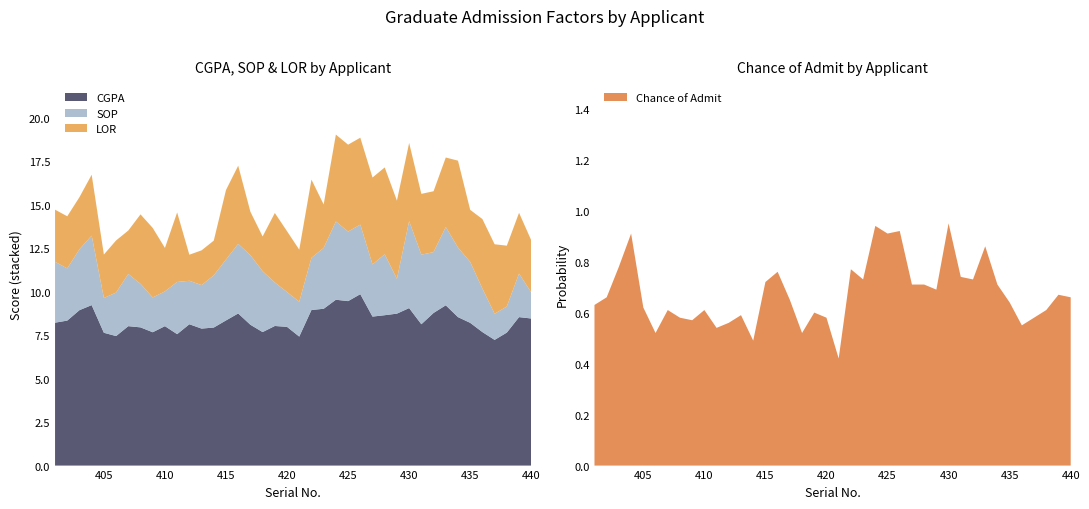

Reading left to right, extract all data points from this chart.

CGPA: 401=8.2	402=8.3	403=8.9	404=9.2	405=7.6	406=7.5	407=8.0	408=8.0	409=7.7	410=8.0	411=7.6	412=8.1	413=7.9	414=7.9	415=8.3	416=8.8	417=8.1	418=7.7	419=8.0	420=8.0	421=7.4	422=8.9	423=9.0	424=9.5	425=9.5	426=9.9	427=8.6	428=8.7	429=8.7	430=9.1	431=8.1	432=8.8	433=9.2	434=8.5	435=8.2	436=7.7	437=7.2	438=7.7	439=8.5	440=8.5
Chance of Admit: 401=0.6	402=0.7	403=0.8	404=0.9	405=0.6	406=0.5	407=0.6	408=0.6	409=0.6	410=0.6	411=0.5	412=0.6	413=0.6	414=0.5	415=0.7	416=0.8	417=0.7	418=0.5	419=0.6	420=0.6	421=0.4	422=0.8	423=0.7	424=0.9	425=0.9	426=0.9	427=0.7	428=0.7	429=0.7	430=0.9	431=0.7	432=0.7	433=0.9	434=0.7	435=0.6	436=0.6	437=0.6	438=0.6	439=0.7	440=0.7
SOP: 401=3.5	402=3.0	403=3.5	404=4.0	405=2.0	406=2.5	407=3.0	408=2.5	409=2.0	410=2.0	411=3.0	412=2.5	413=2.5	414=3.0	415=3.5	416=4.0	417=4.0	418=3.5	419=2.5	420=2.0	421=2.0	422=3.0	423=3.5	424=4.5	425=4.0	426=4.0	427=3.0	428=3.5	429=2.0	430=5.0	431=4.0	432=3.5	433=4.5	434=4.0	435=3.5	436=2.5	437=1.5	438=1.5	439=2.5	440=1.5
LOR: 401=3.0	402=3.0	403=3.0	404=3.5	405=2.5	406=3.0	407=2.5	408=4.0	409=4.0	410=2.5	411=4.0	412=1.5	413=2.0	414=2.0	415=4.0	416=4.5	417=2.5	418=2.0	419=4.0	420=3.5	421=3.0	422=4.5	423=2.5	424=5.0	425=5.0	426=5.0	427=5.0	428=5.0	429=4.5	430=4.5	431=3.5	432=3.5	433=4.0	434=5.0	435=3.0	436=4.0	437=4.0	438=3.5	439=3.5	440=3.0